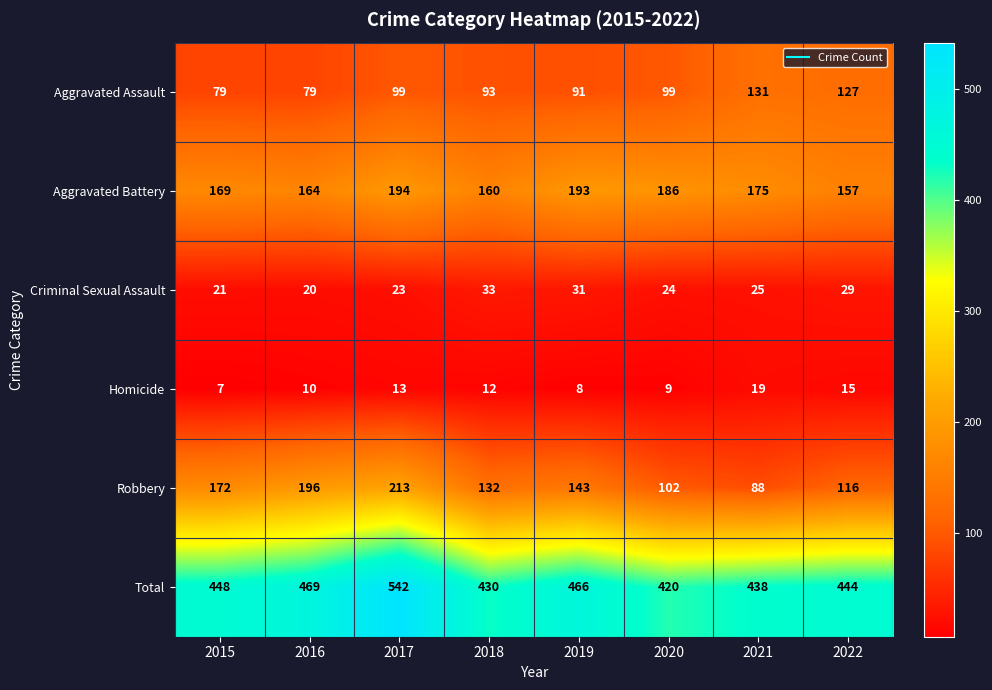

At how many categories does at least one series exceed 390?

8